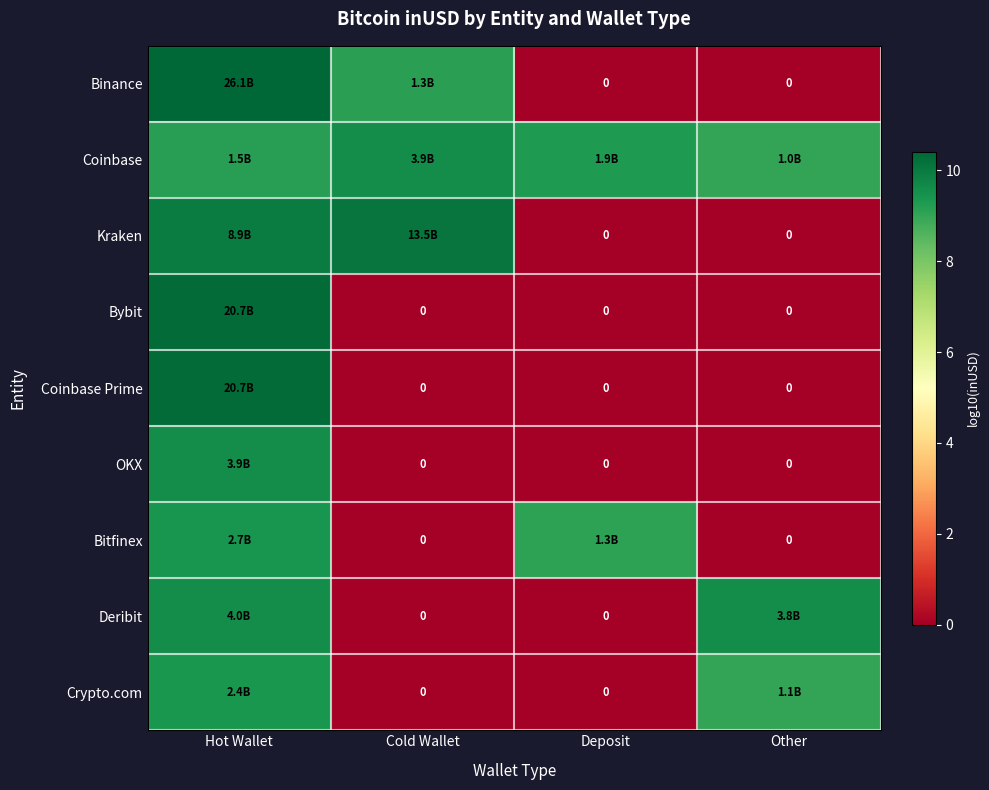

How many values in the Crypto.com series are below 9?

2